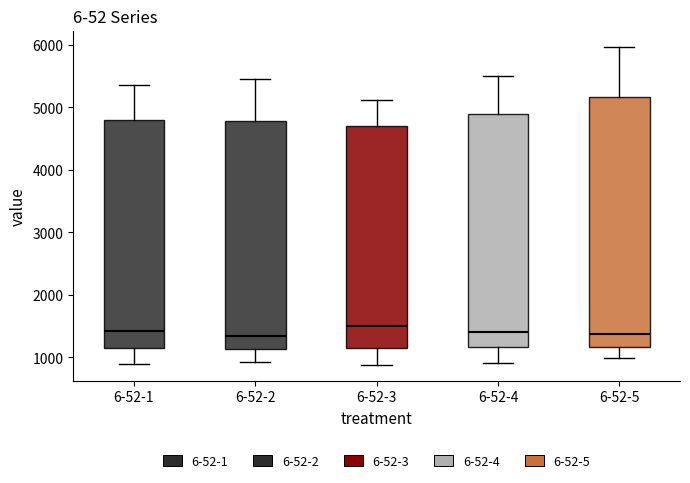

Reading left to right, transcribe this box plot: for each box, give where its median line is, the range the box spans, and where its two whiskers end, as read against the y-axis. The values are not printed on the chart, so give them approximately, as read against the axis.

6-52-1: median 1400, box 1100 to 4800, whiskers 900 to 5400
6-52-2: median 1300, box 1100 to 4800, whiskers 900 to 5500
6-52-3: median 1500, box 1100 to 4700, whiskers 900 to 5100
6-52-4: median 1400, box 1200 to 4900, whiskers 900 to 5500
6-52-5: median 1400, box 1200 to 5200, whiskers 1000 to 6000